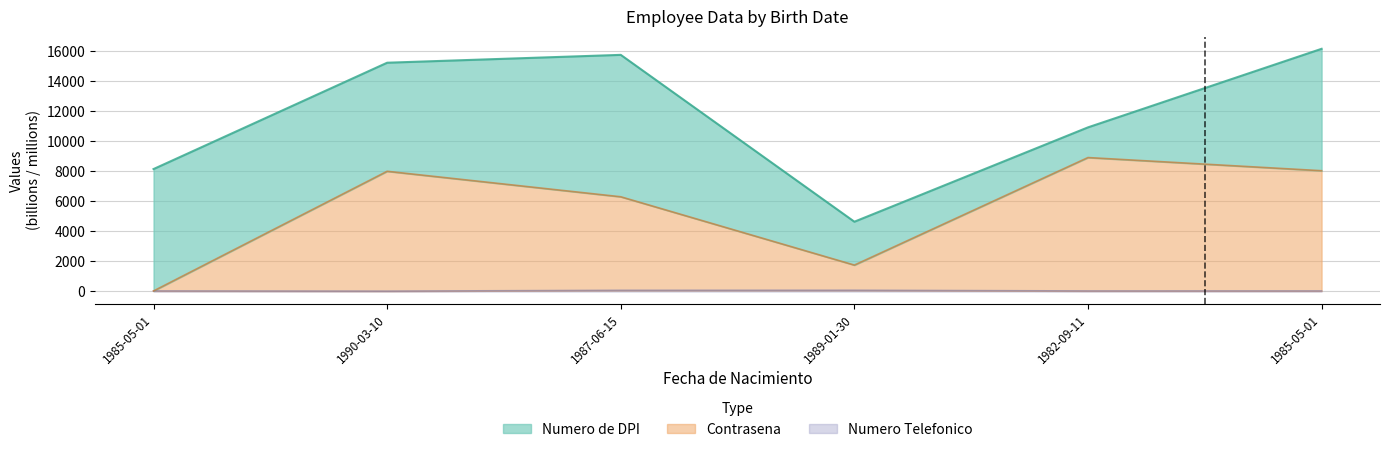

Is the value of Contrasena at 1990-03-10 greater than the value of Numero Telefonico at 1987-06-15?

Yes